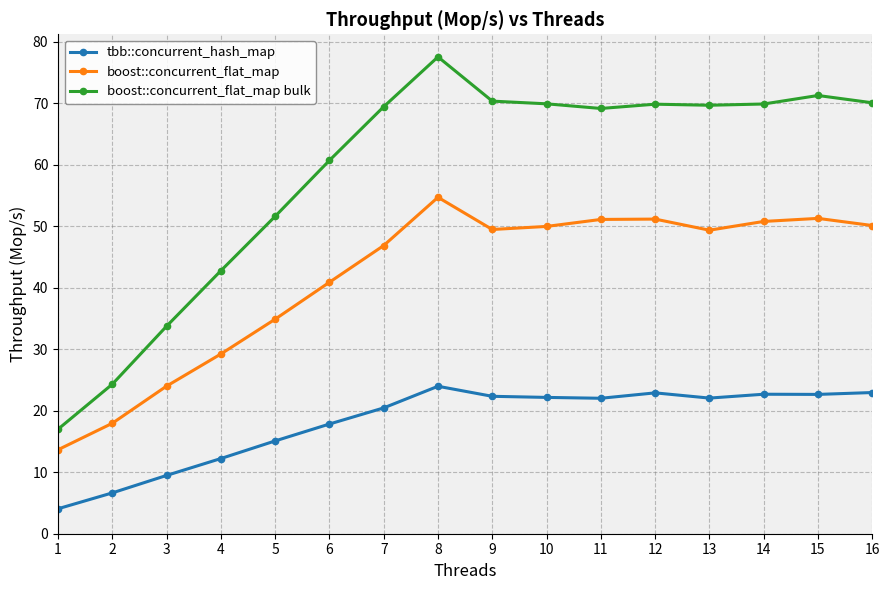

What is the difference between the tbb::concurrent_hash_map values at 6 and 11?

4.2